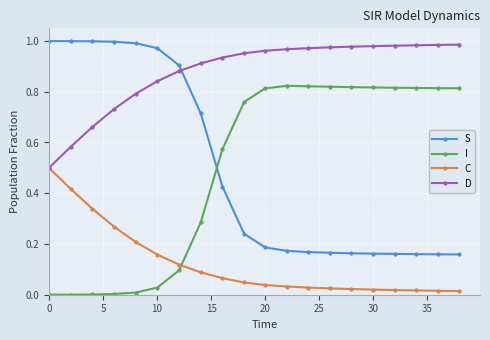

Which series has the largest total across all categories?

D